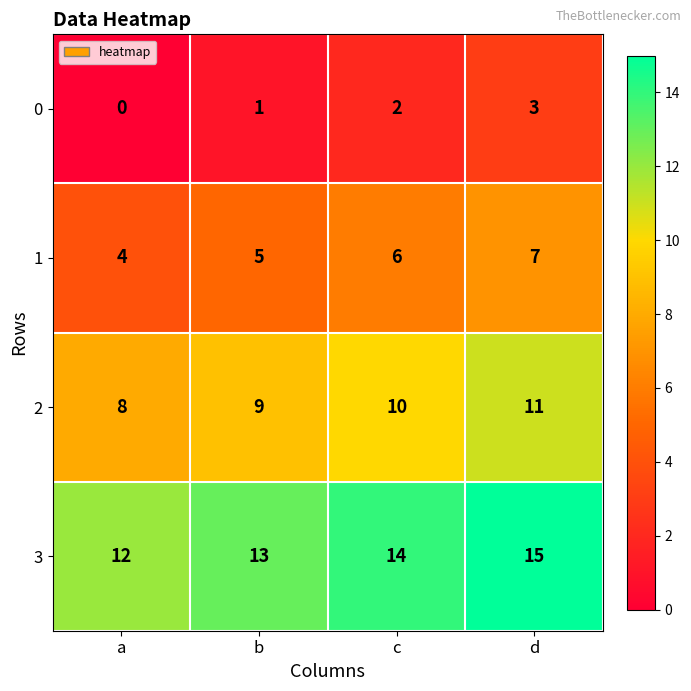

Which series has the largest total across all categories?

3